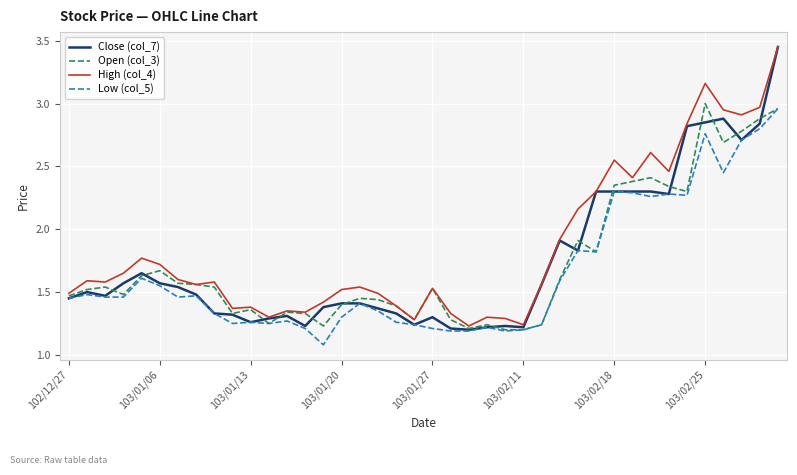

Which series has the largest range (max minus min)?

Close (col_7)